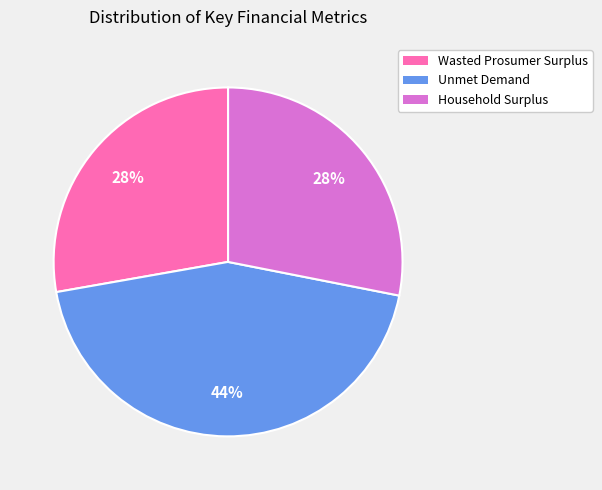

Do Household Surplus and Unmet Demand together represent more than half of the pie?

Yes